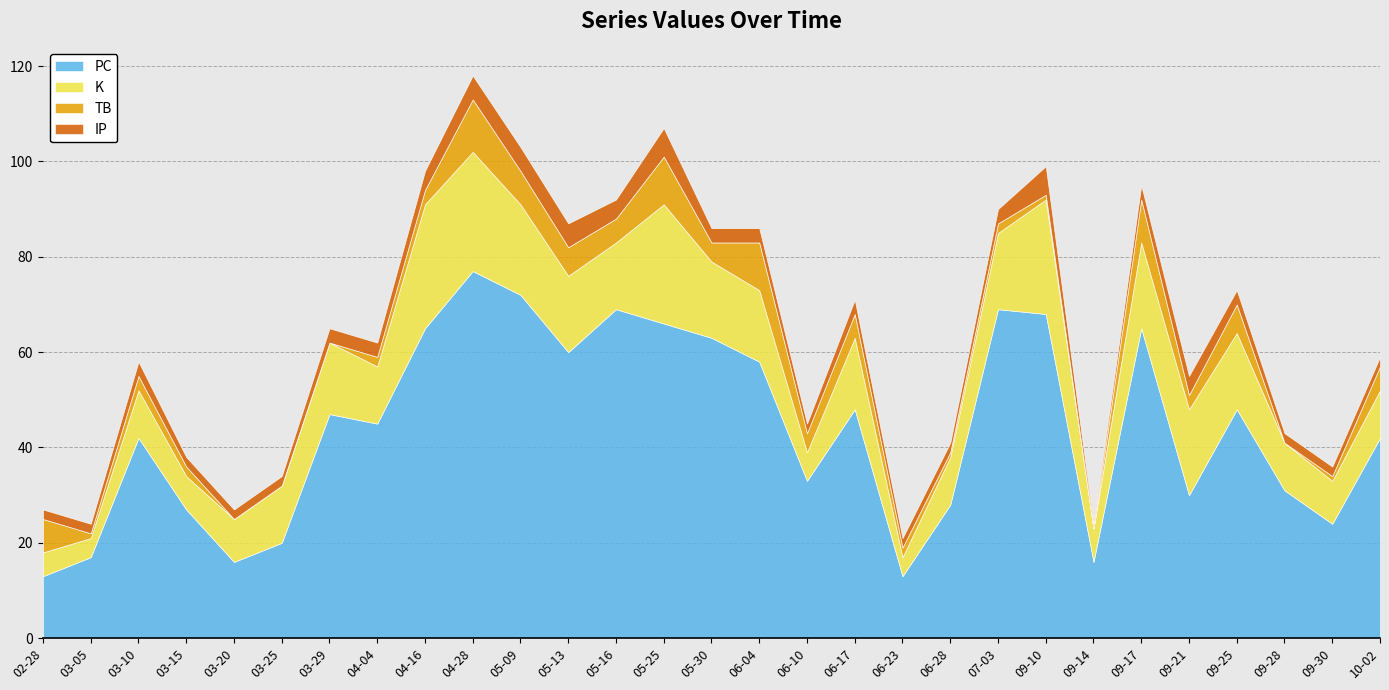

At which category is the sum across all series the highest?

04-28